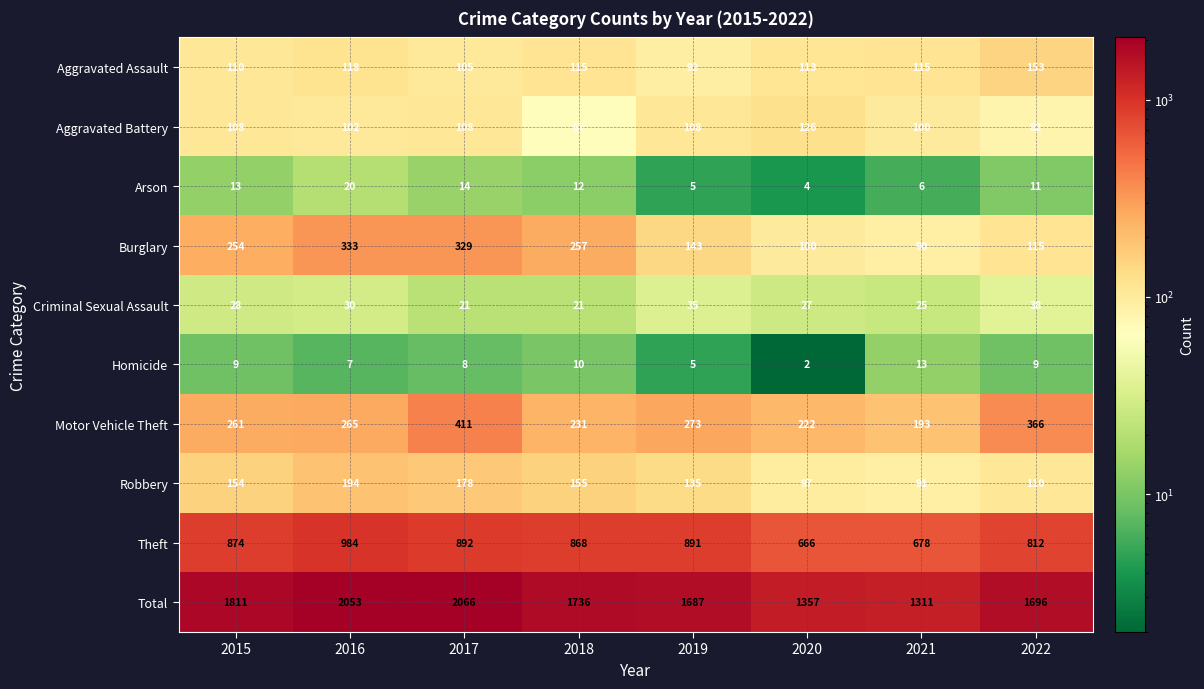

True or false: Motor Vehicle Theft has a value of 68 at 2018.

False